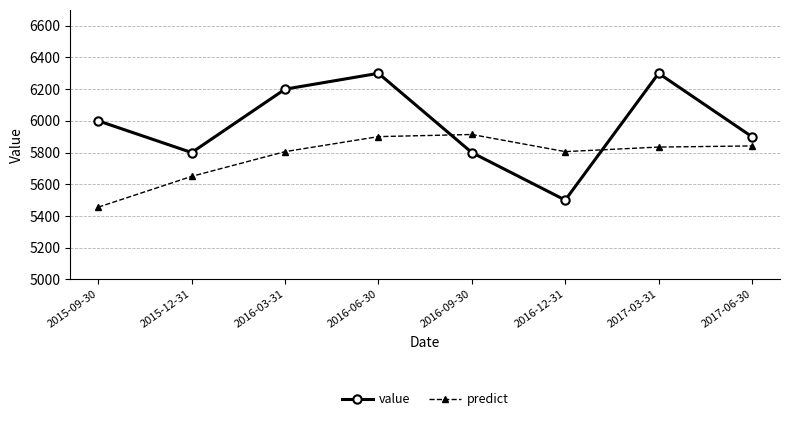

What is the difference between the second highest and second lowest values in the value series?

500.0